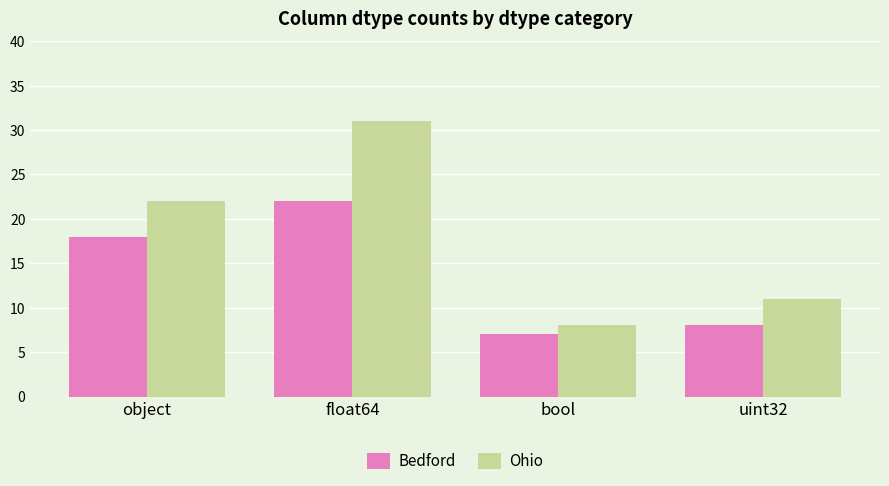

Between float64 and bool, which series saw the biggest shift?

Ohio